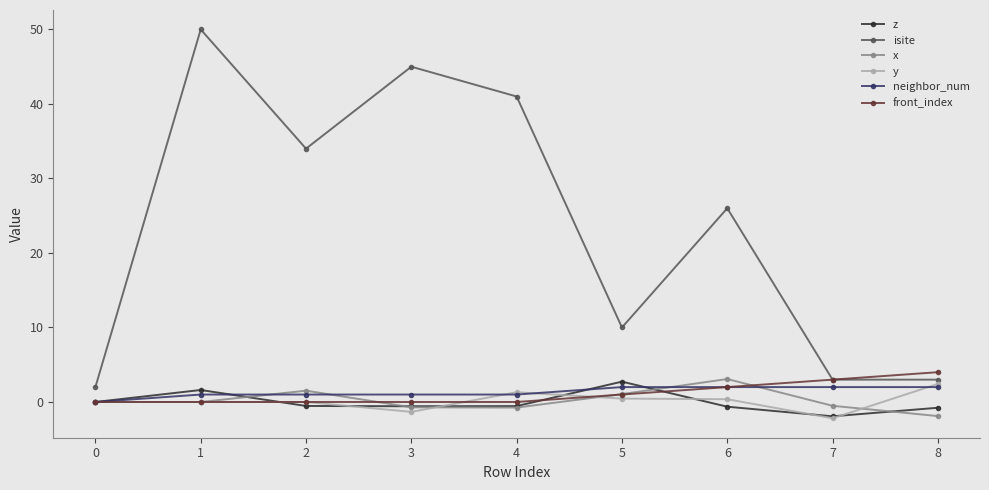

What is the greatest value displayed?

50.0